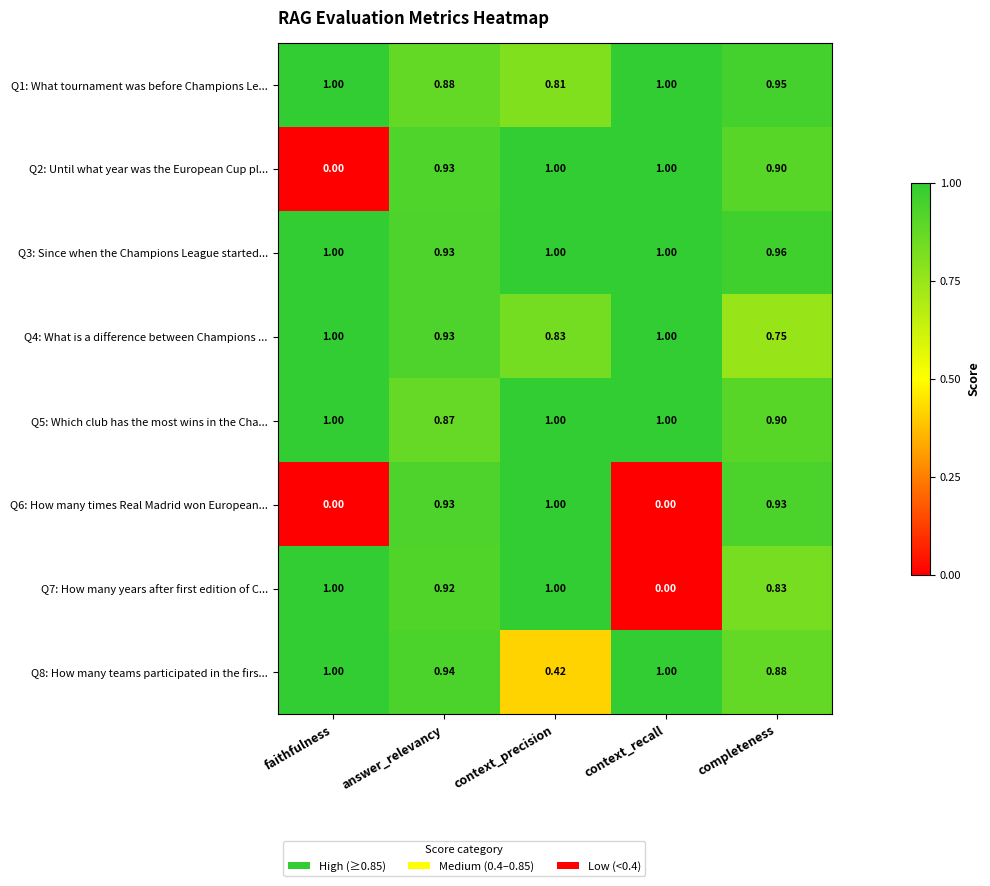

Where is Q7: How many years after first edition of C... nearest to the value 0?

context_recall